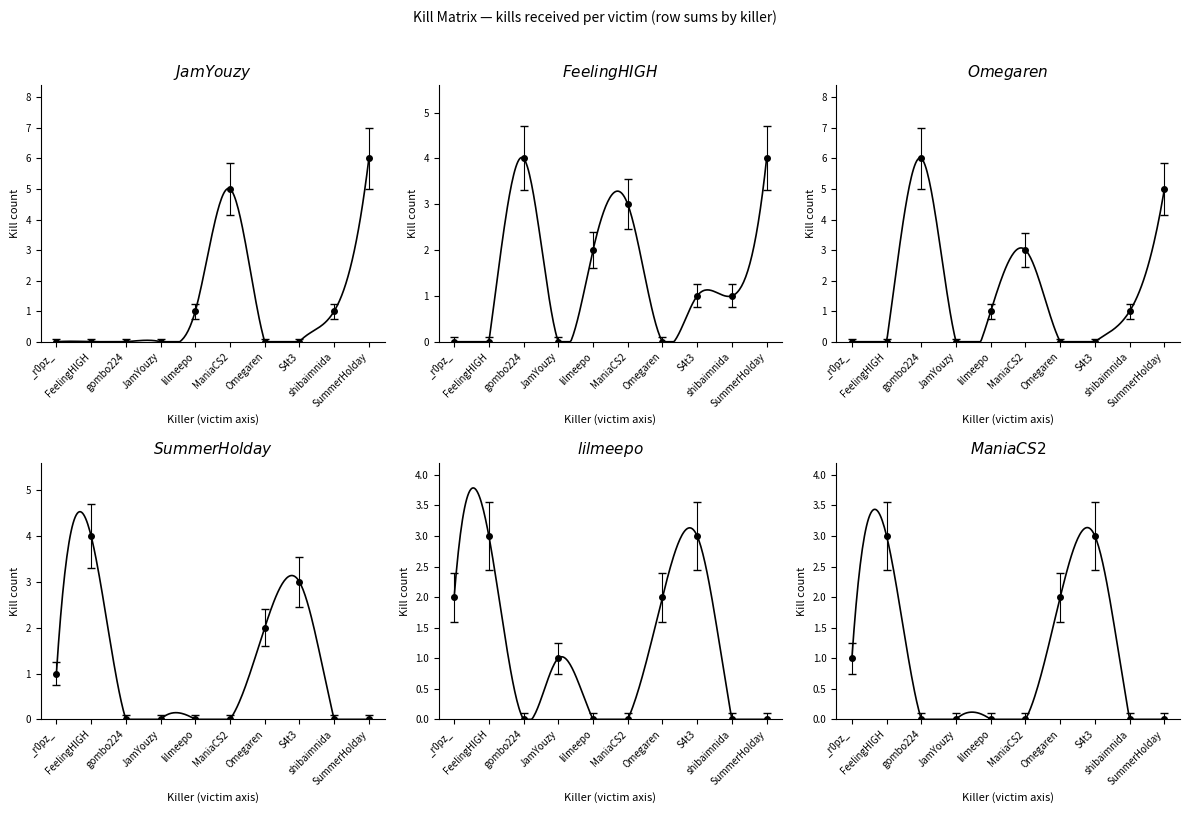

Count the number of data series in this chart.

6